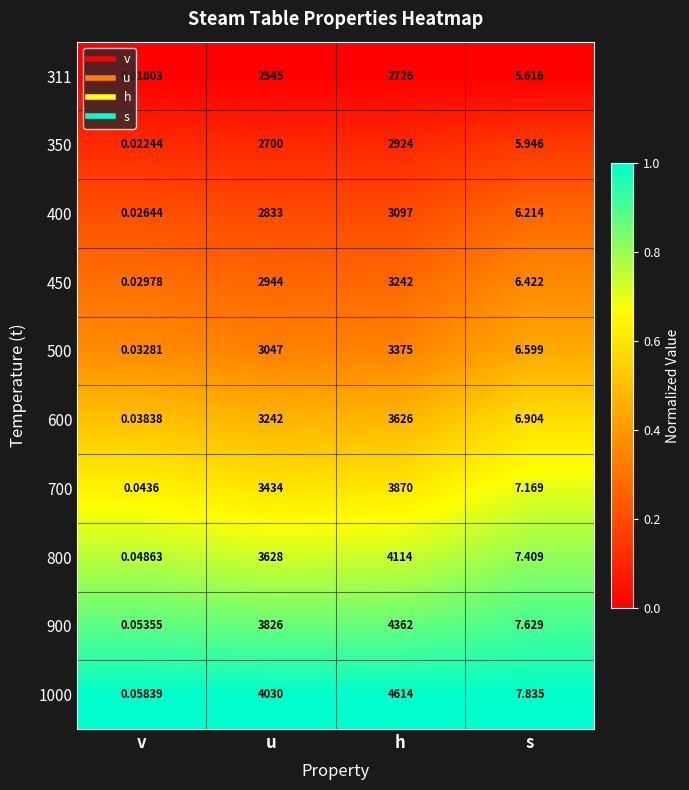

List the series in order of their peak value, lowest first.

311, 350, 400, 450, 500, 600, 700, 800, 900, 1000